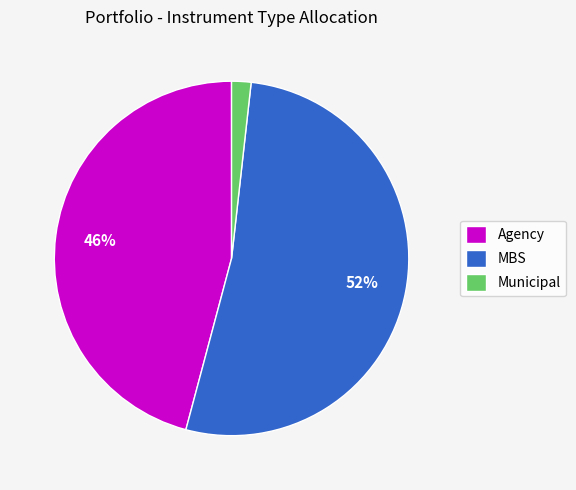

Rank the categories by value from lowest to highest.

Municipal, Agency, MBS